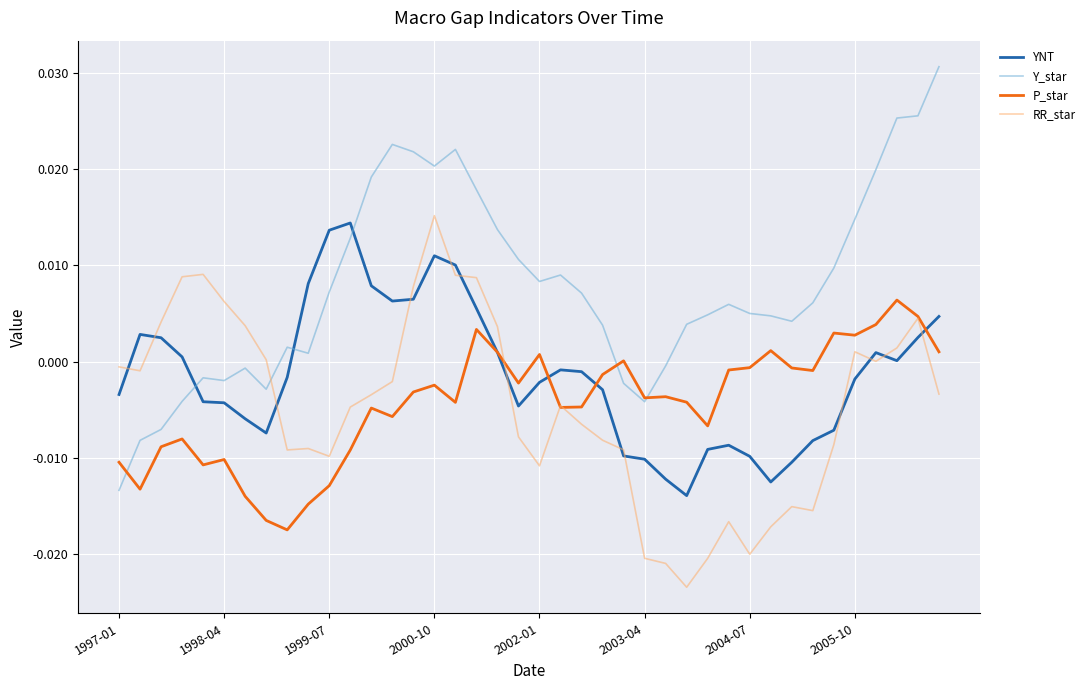

Which series has the widest spread of values?

Y_star